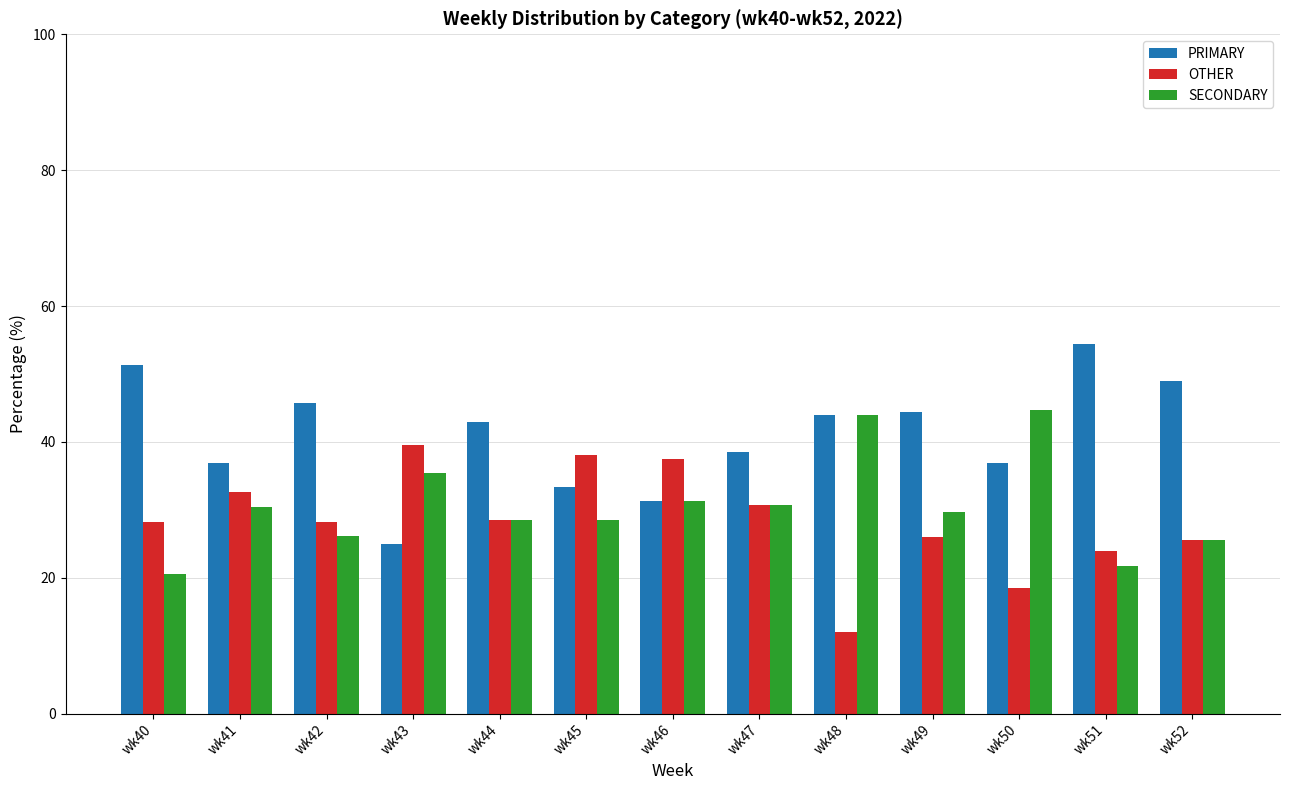

How many data points in PRIMARY are less than 42?

6